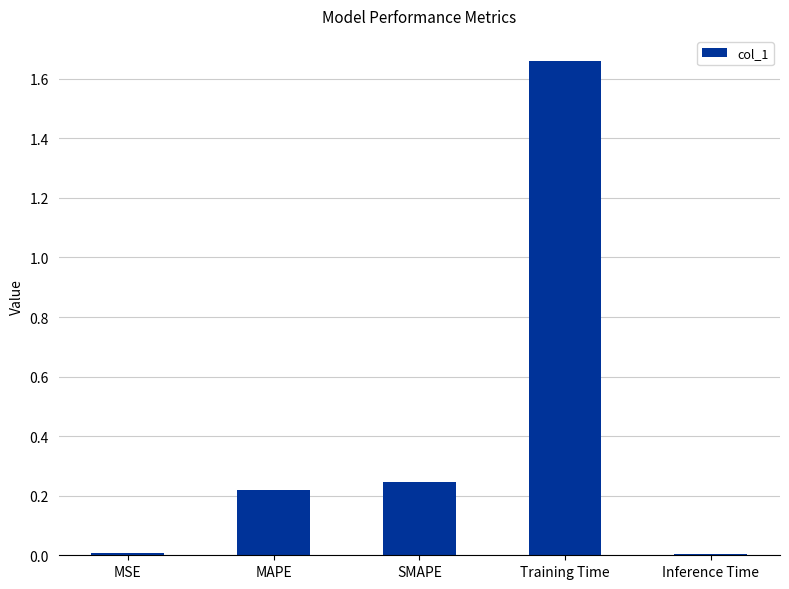

What is the label of the 2nd bar from the right?

Training Time